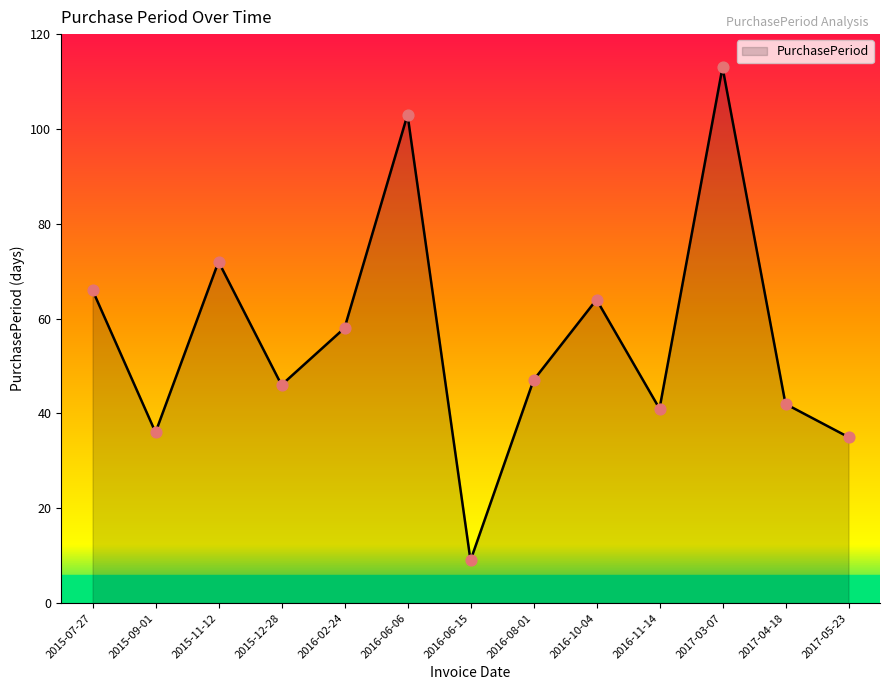

Approximately how many times larger is the value at 2016-11-14 compared to 2016-10-04?

0.6